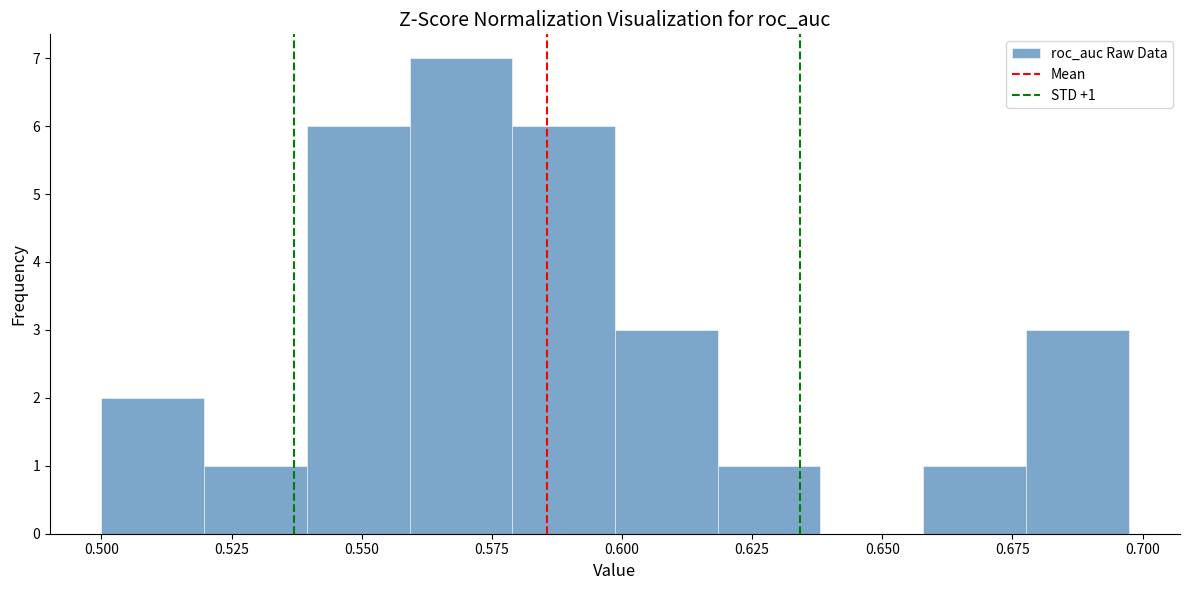

Around what value on the x-axis is the tallest bar? Give the approximate position of its centre, as read against the axis.

0.570